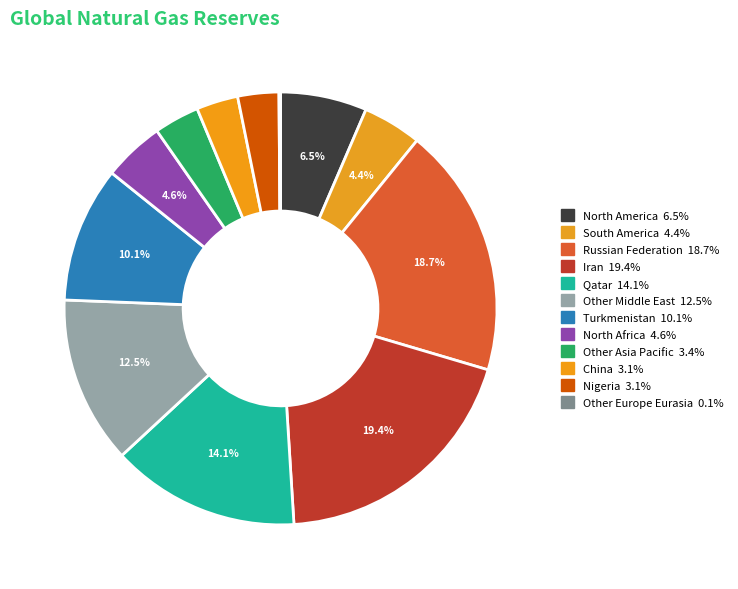

What is the ratio of the value at China to the value at South America?

0.7